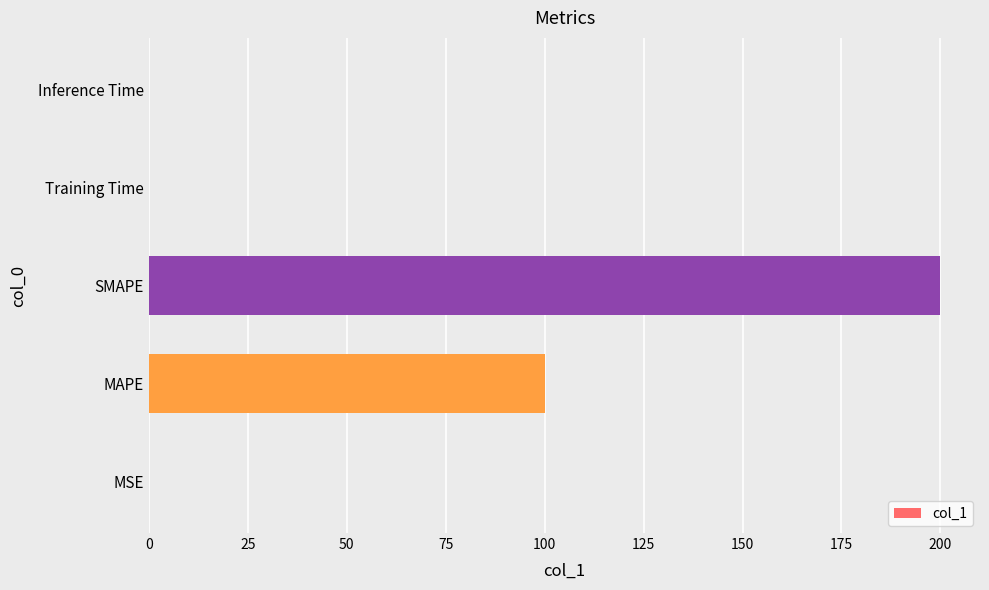

The chart shows a value of 132.4 at MAPE. True or false?

False